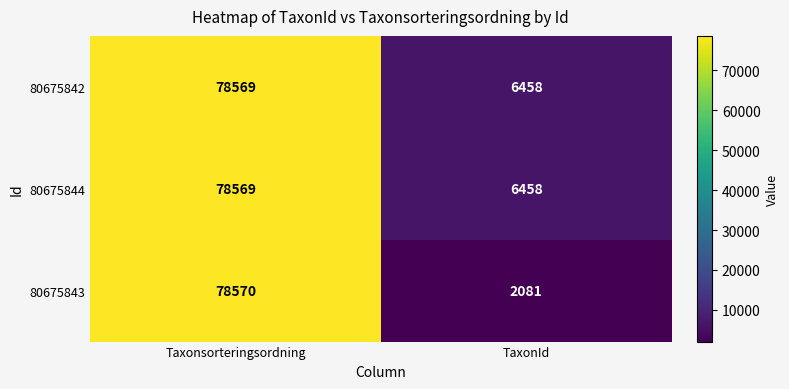

Reading left to right, what are all the values shown in this chart?

80675842: 78569	6458
80675844: 78569	6458
80675843: 78570	2081